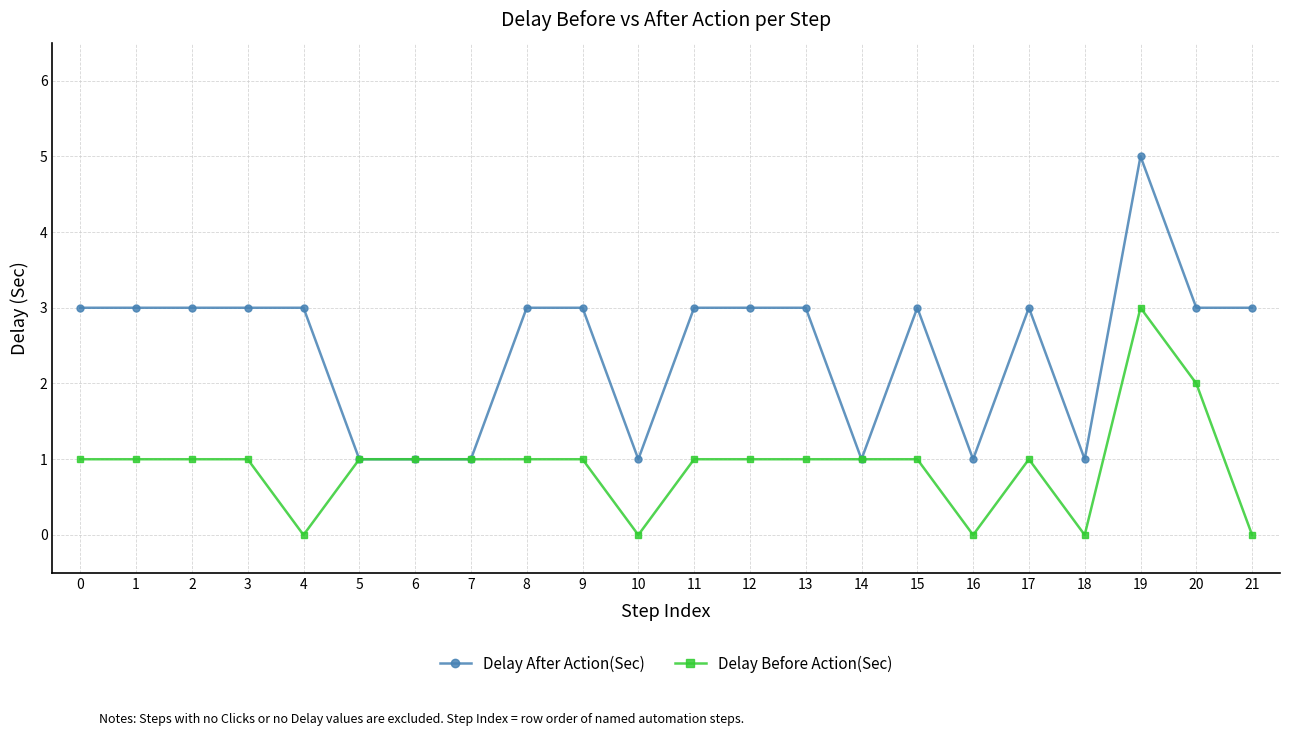

How many series are shown in this chart?

2